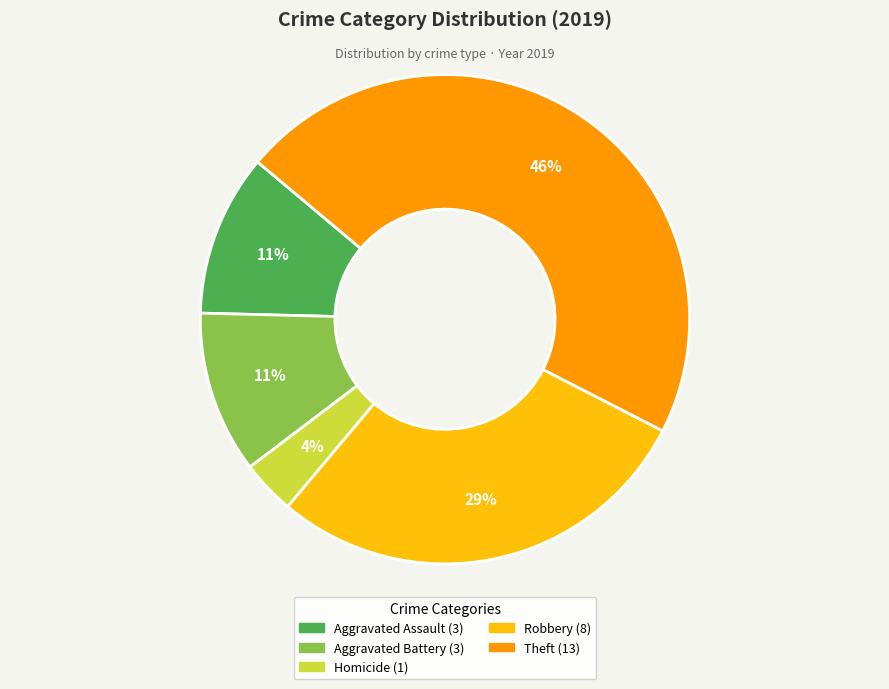

To the nearest percent, what is the average slice percentage?

20%